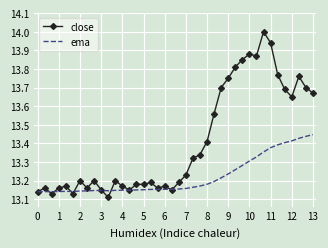

Which series has the largest total across all categories?

close